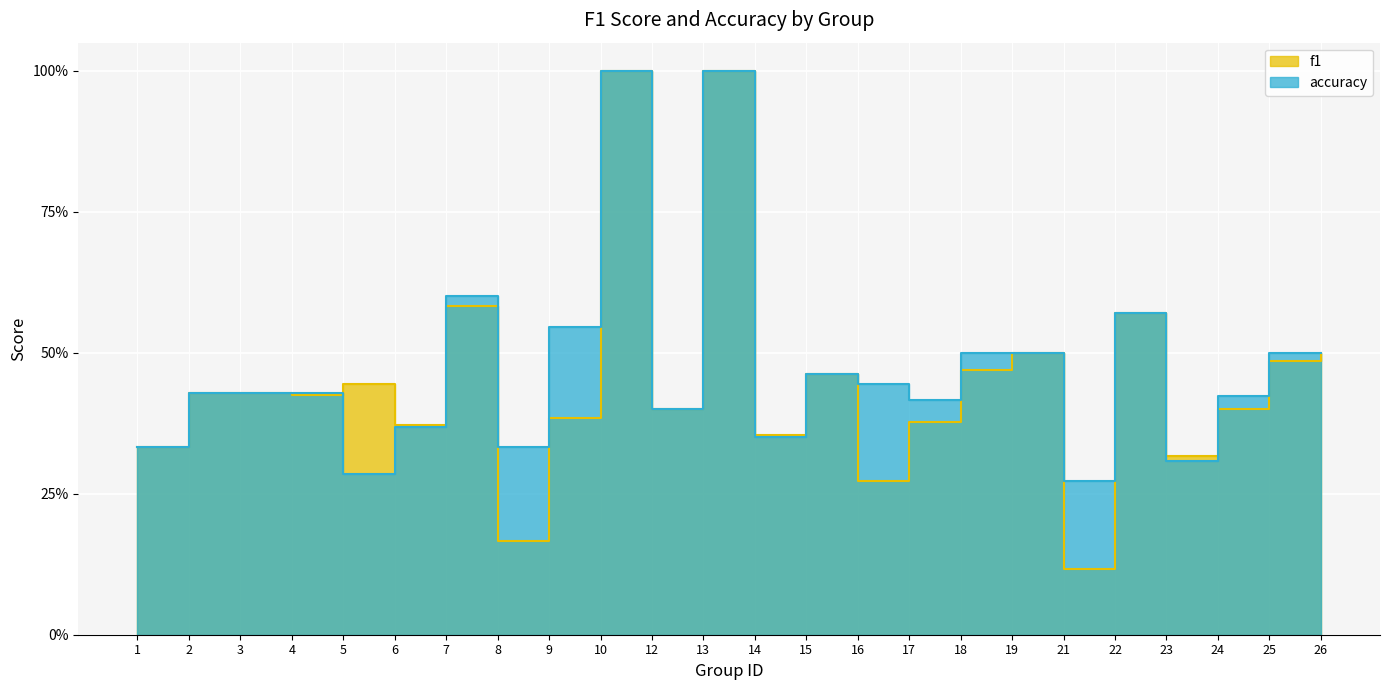

Reading right to left, what are all the values shown in this chart?

f1: 0.5	0.5	0.4	0.3	0.6	0.1	0.5	0.5	0.4	0.3	0.5	0.4	1.0	0.4	1.0	0.4	0.2	0.6	0.4	0.4	0.4	0.4	0.4	0.3
accuracy: 0.5	0.5	0.4	0.3	0.6	0.3	0.5	0.5	0.4	0.4	0.5	0.3	1.0	0.4	1.0	0.5	0.3	0.6	0.4	0.3	0.4	0.4	0.4	0.3